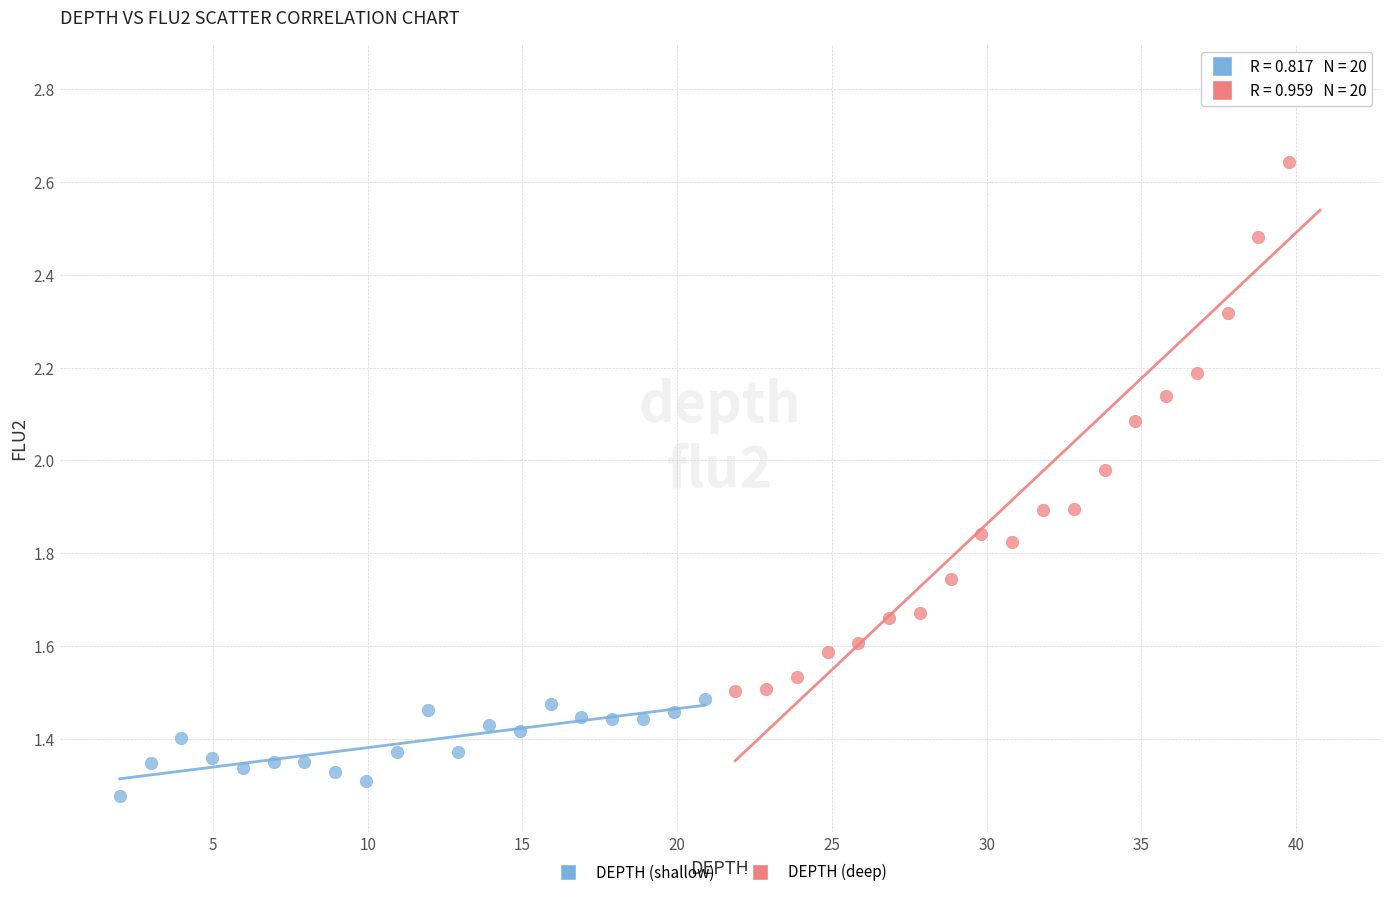

Which series contains the lowest Y value?

DEPTH (shallow)